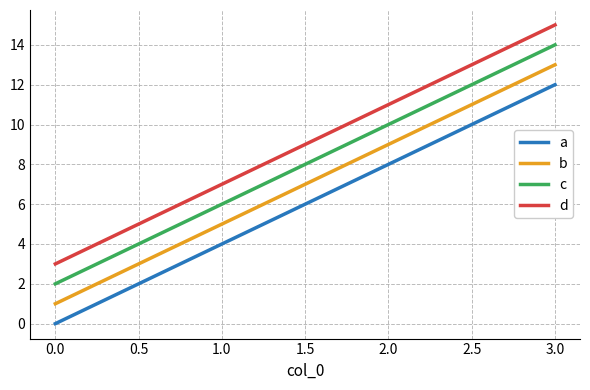

Is this an area chart (filled region under the line)?

No